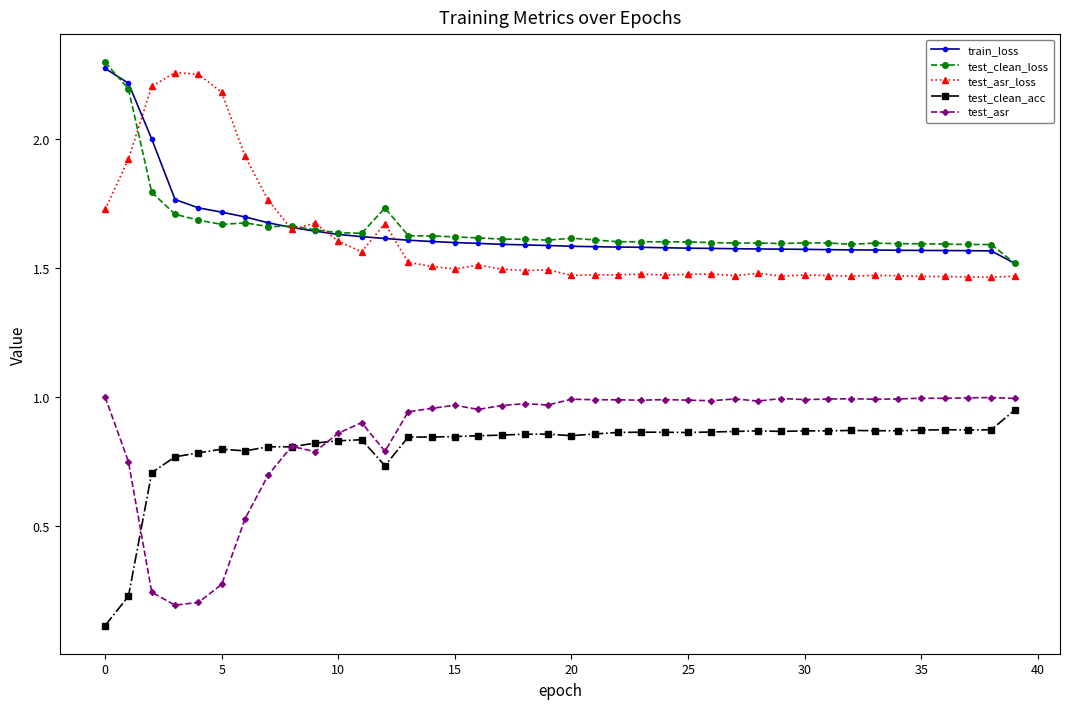

What are all the series names shown in the legend?

train_loss, test_clean_loss, test_asr_loss, test_clean_acc, test_asr